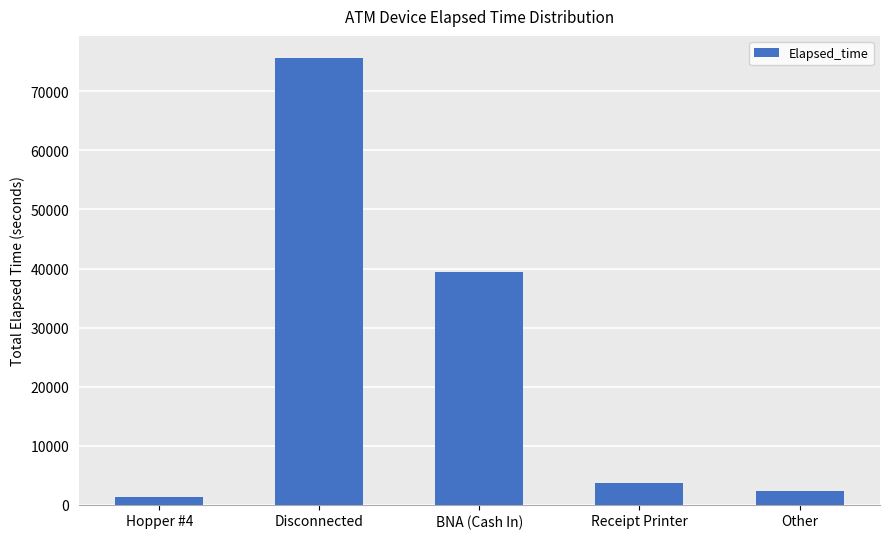

What is the label of the 1st bar from the left?

Hopper #4